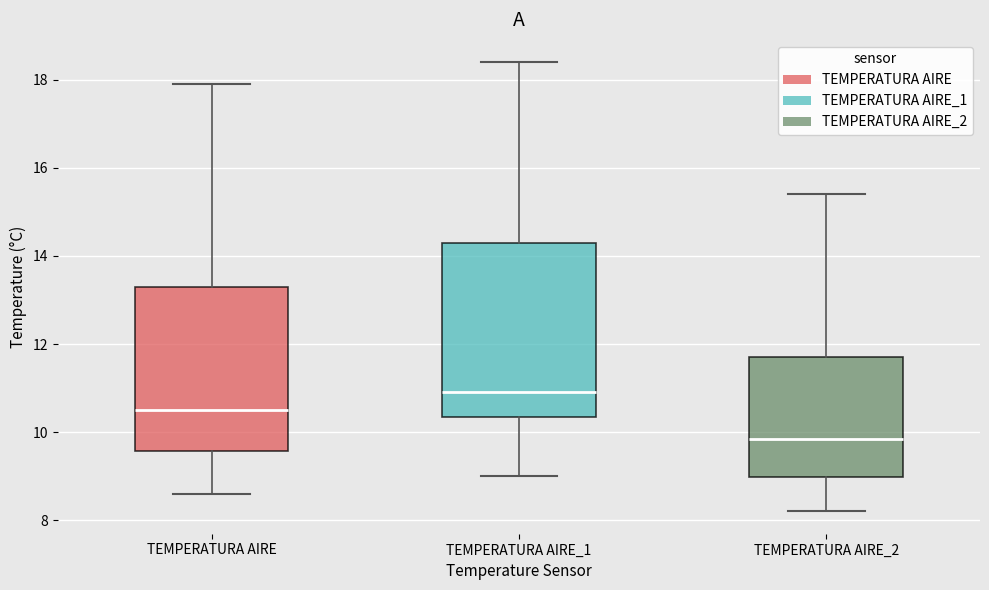

Where is the upper edge of the box for TEMPERATURA AIRE_2 on the y-axis? The values are not printed on the chart, so give them approximately, as read against the axis.

11.8